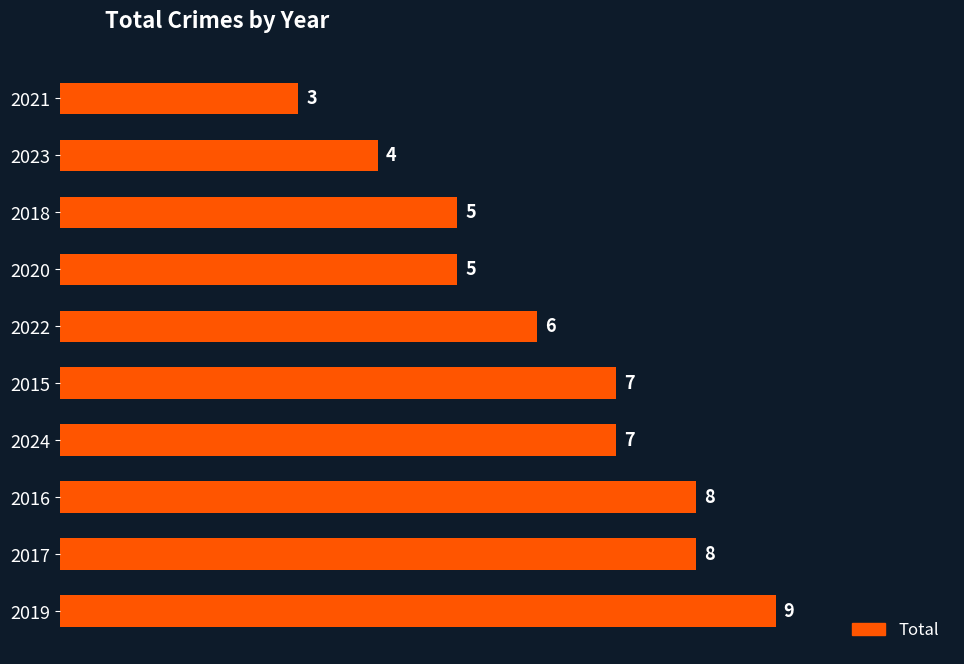

True or false: the data shows 8 at 2020.

False